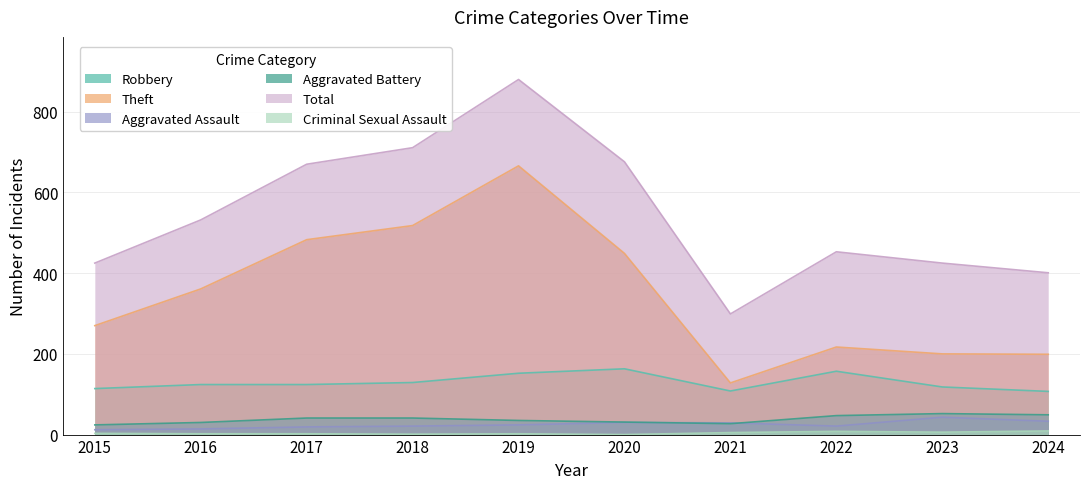

Is the value of Robbery at 2024 greater than the value of Total at 2023?

No